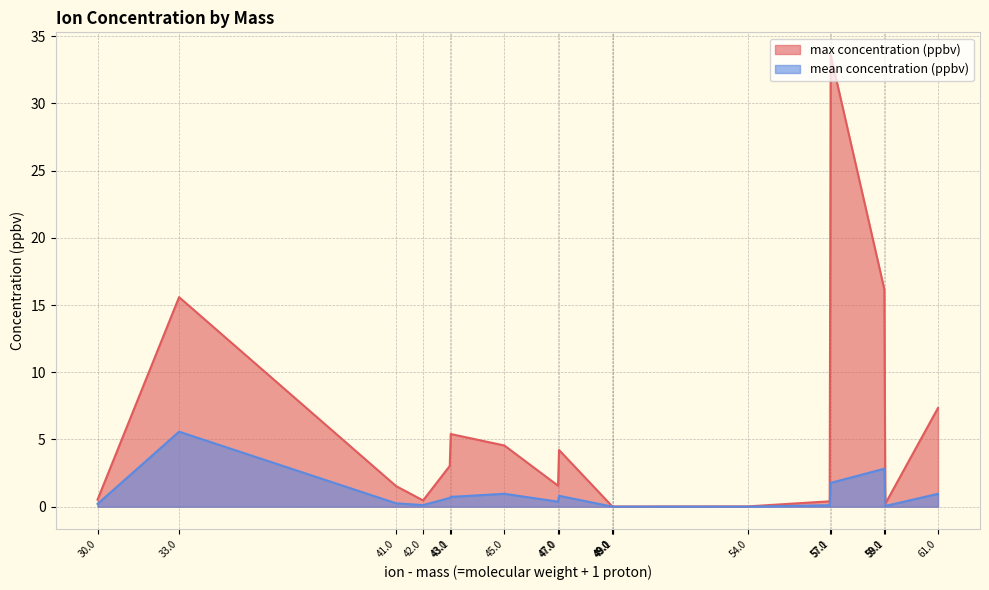

Rank the series by their maximum value, from highest to lowest.

max concentration (ppbv), mean concentration (ppbv)